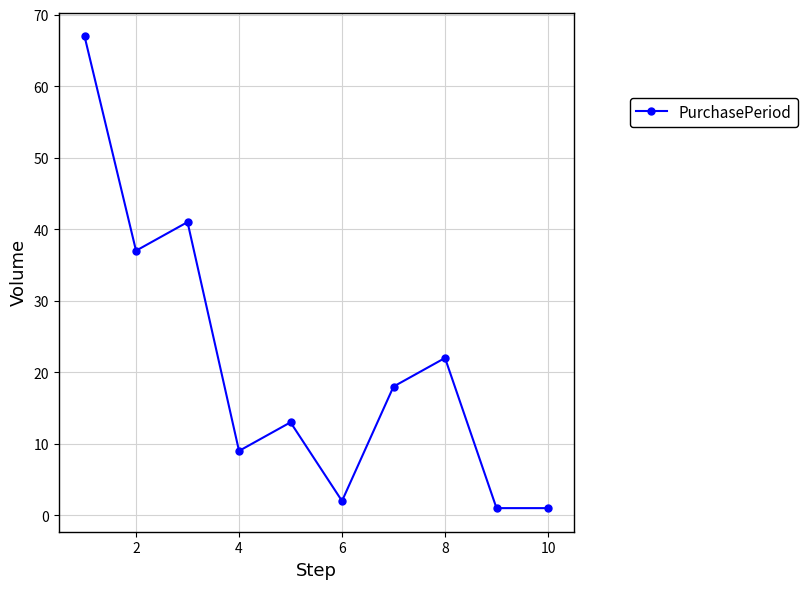

How many points are higher than both their immediate neighbors (excluding endpoints)?

3